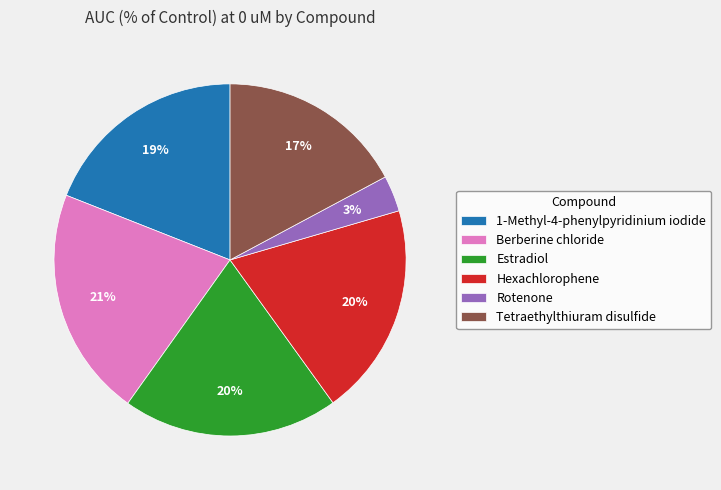

The Hexachlorophene slice represents 20% of the pie. True or false?

True